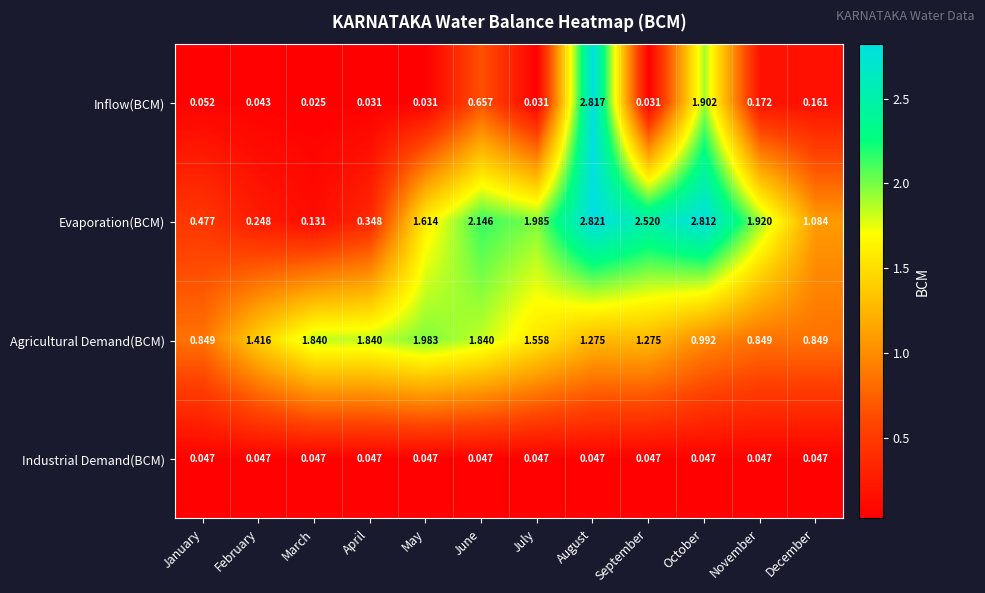

Which series has the largest total across all categories?

Evaporation(BCM)